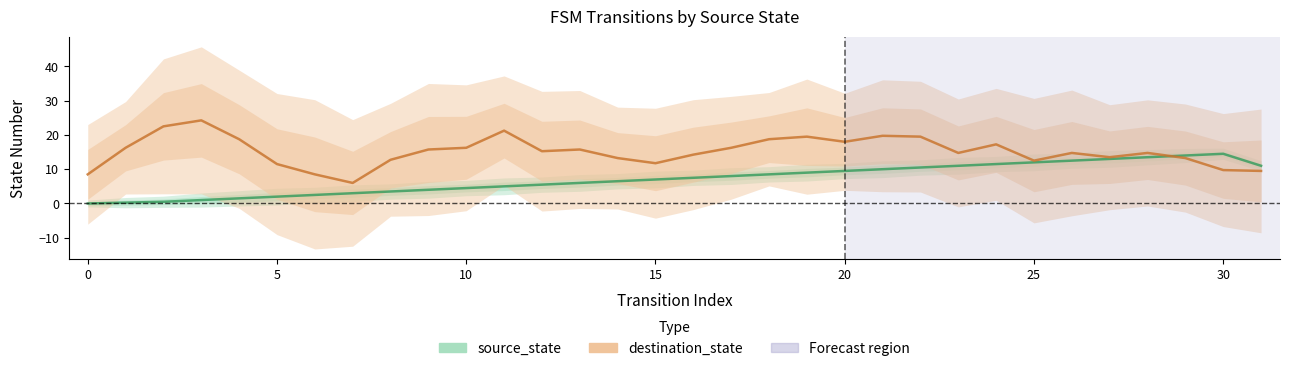

How many data points does each series have?

32